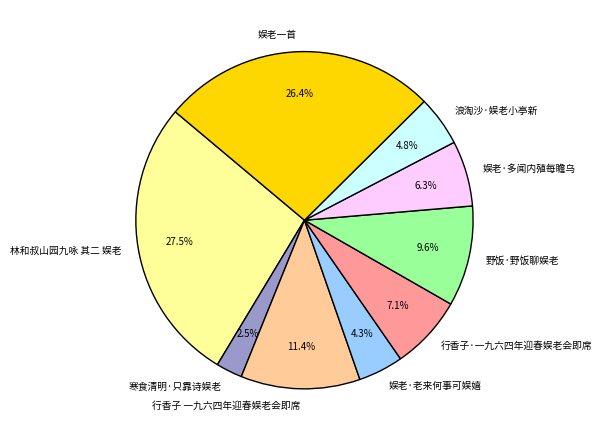

What is the ratio of the value at 行香子 一九六四年迎春娱老会即席 to the value at 林和叔山园九咏 其二 娱老?

0.4